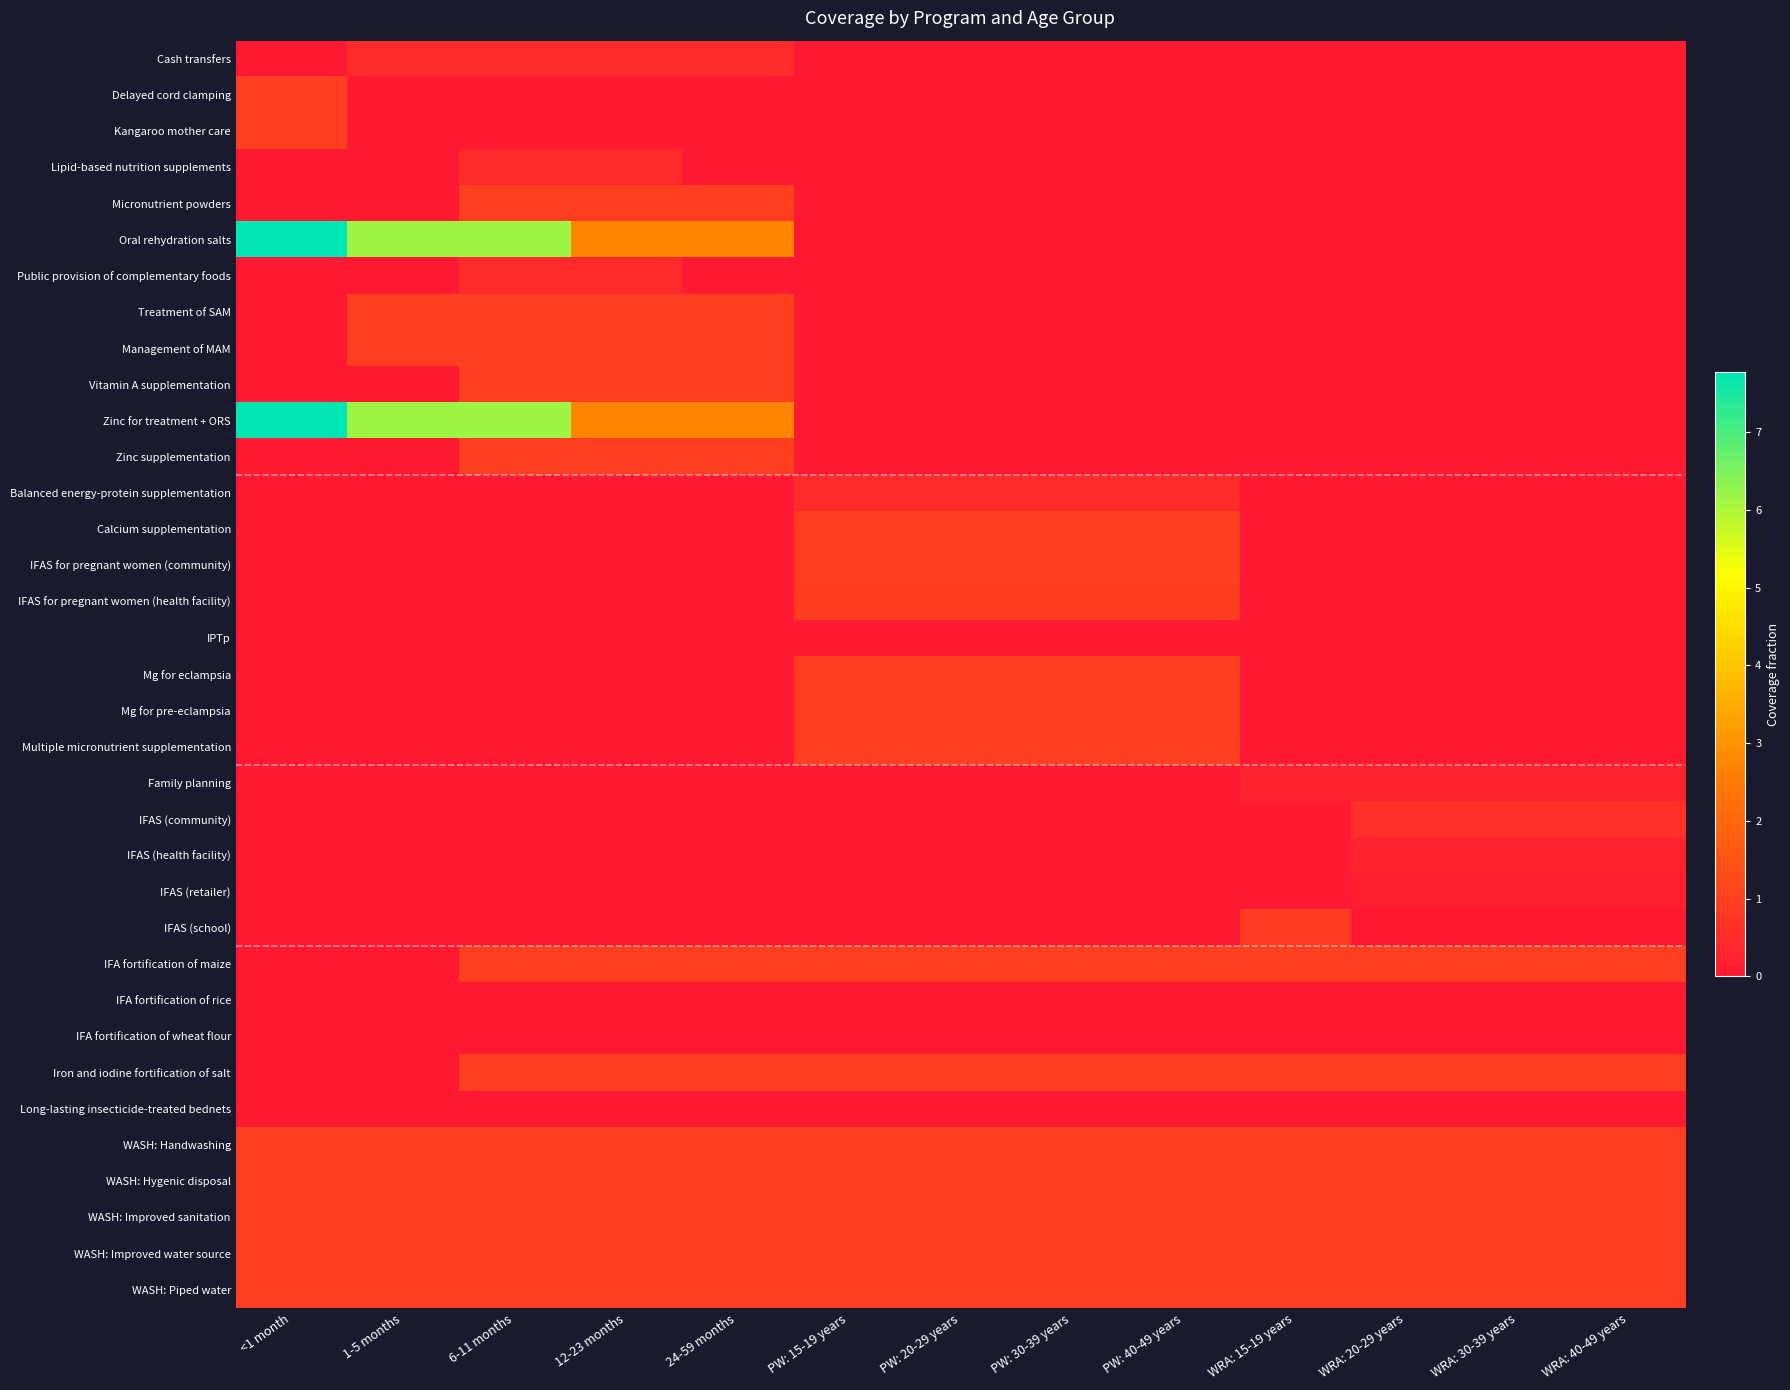

Which series has the largest total across all categories?

Oral rehydration salts